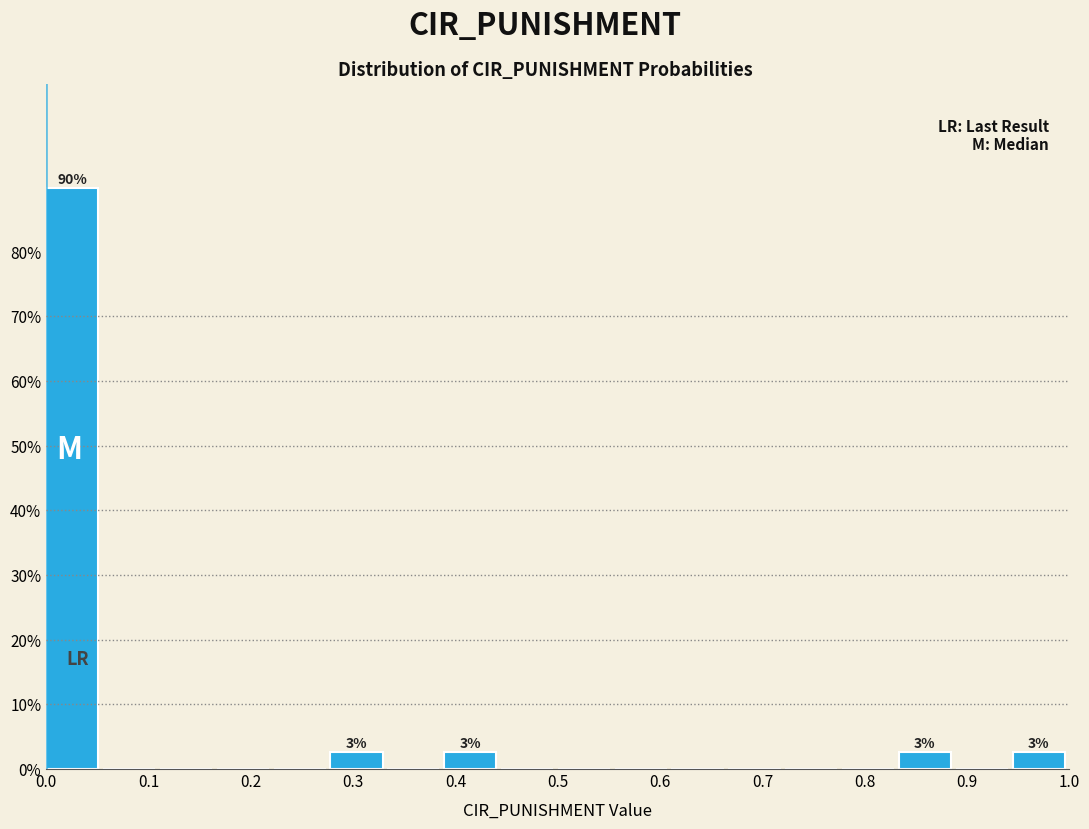

Over which range of the x-axis is the bar tallest?

0.00 to 0.06